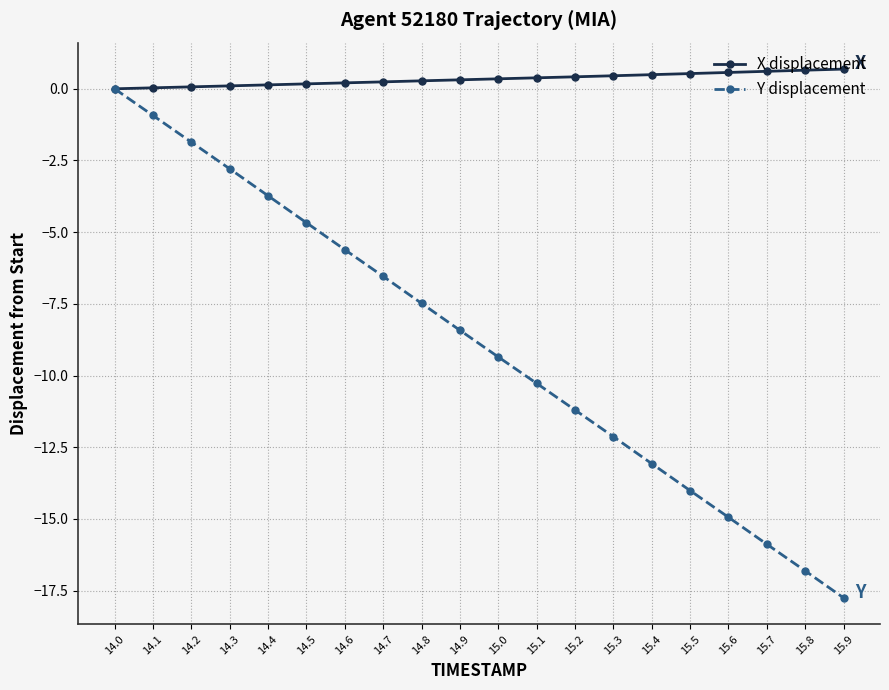

Rank the series at 15.2 from lowest to highest value.

Y displacement, X displacement